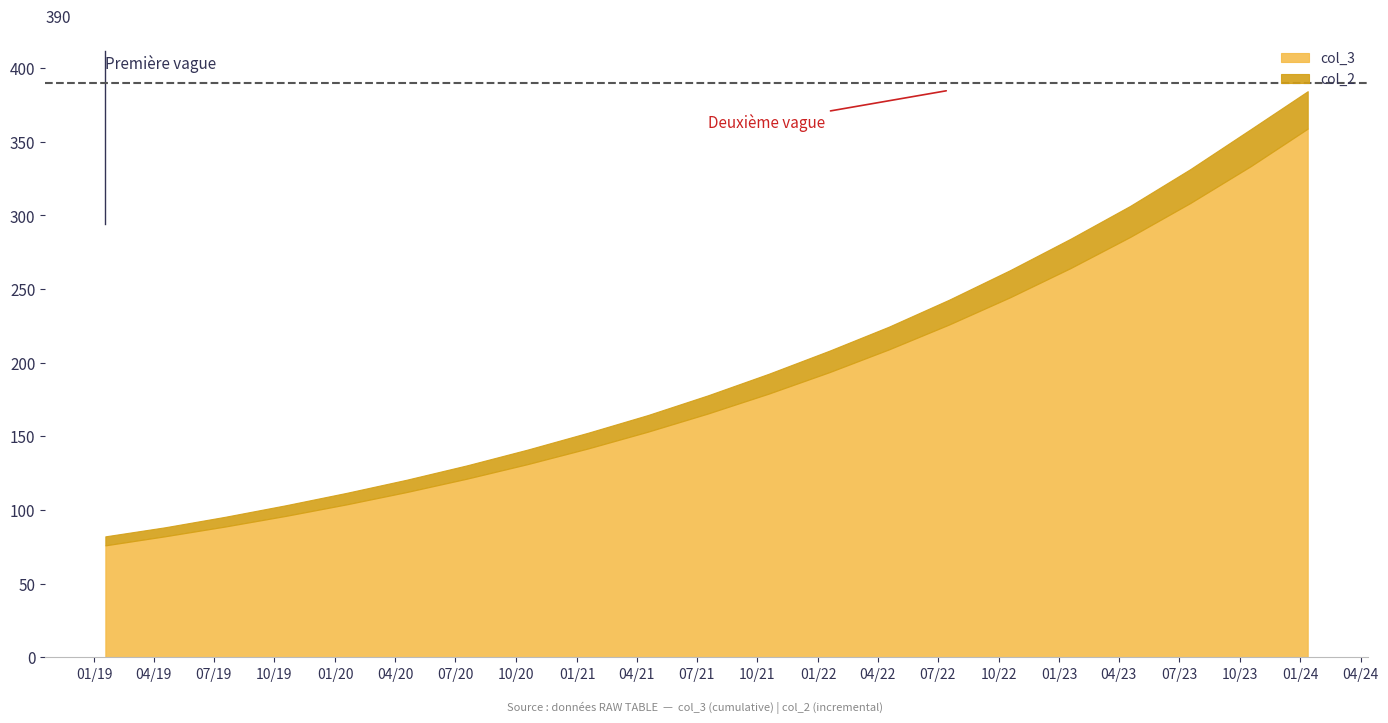

What is the label of the 3rd point from the left?

2019-07-18